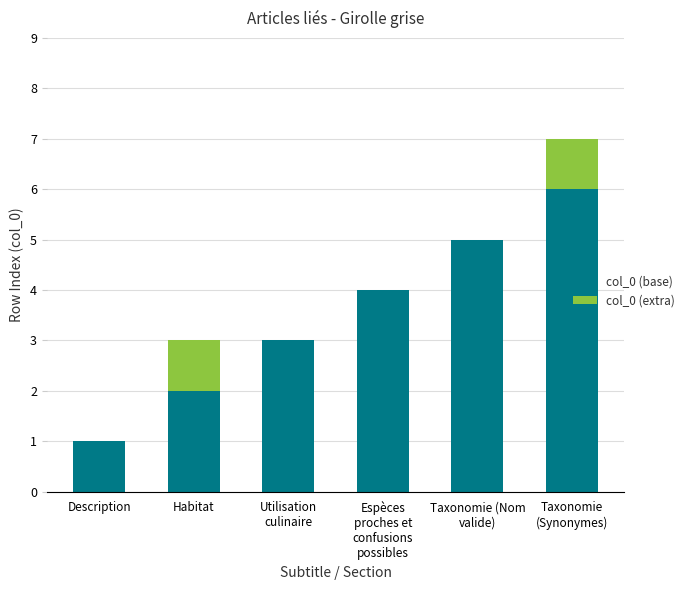

The value of col_0 (base) at Habitat is 3. True or false?

False